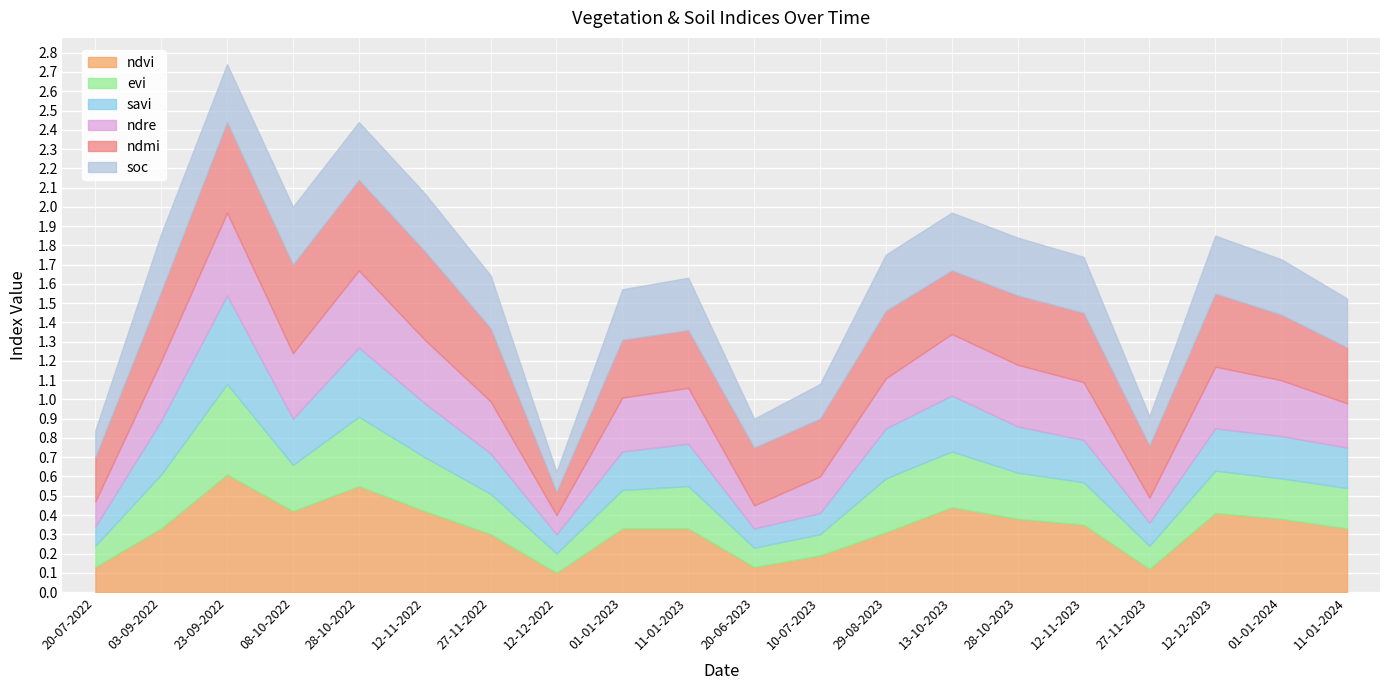

True or false: soc and ndre cross at least once.

True